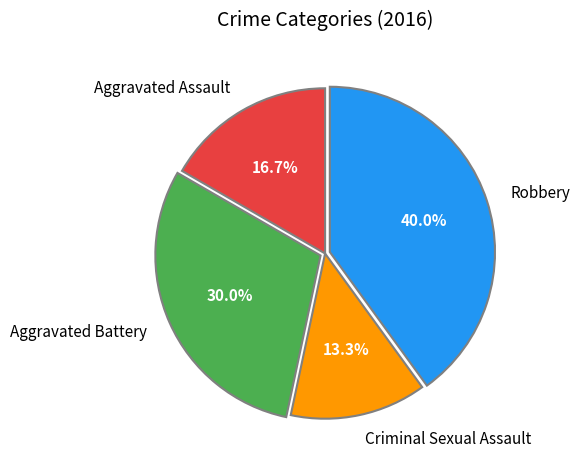

What percentage is the Aggravated Battery slice, to the nearest percent?

30%